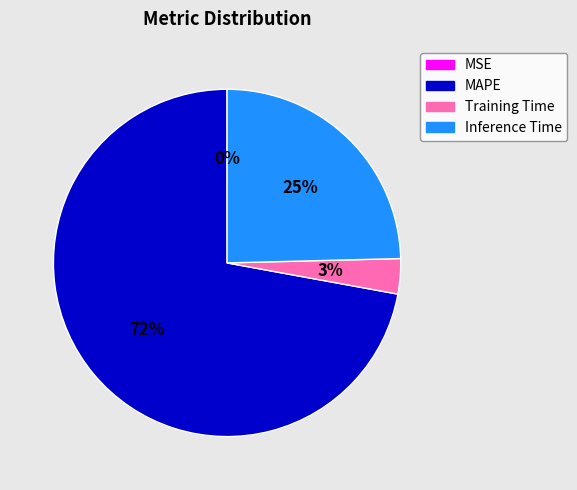

Combined, do MAPE and Training Time account for over 50%?

Yes